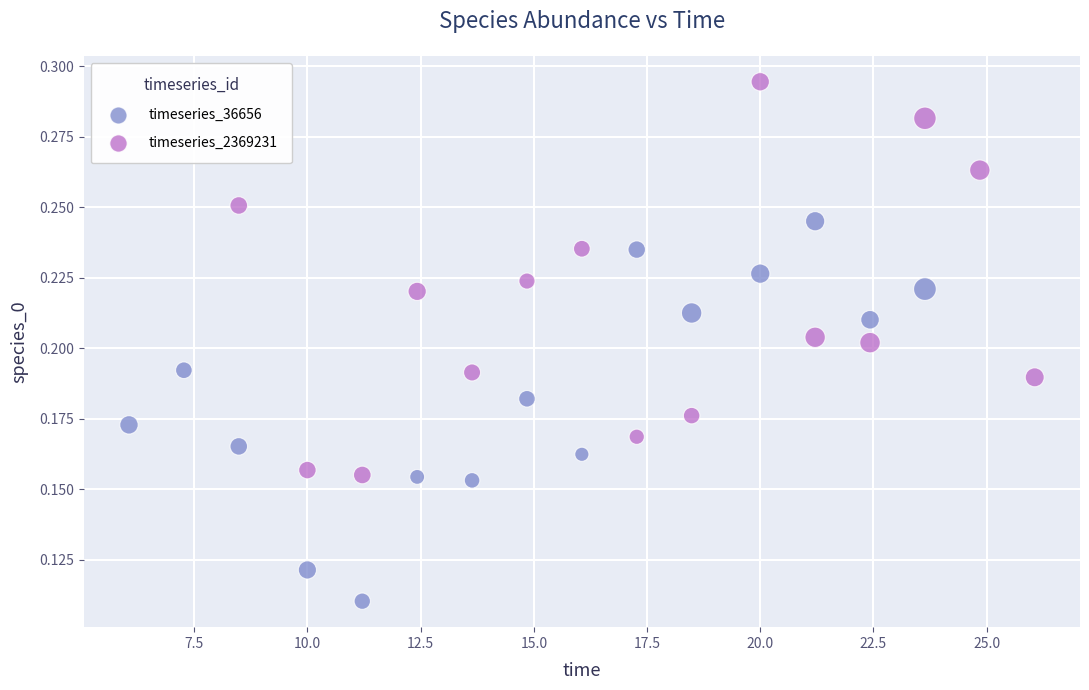

Which series contains the highest Y value?

timeseries_2369231